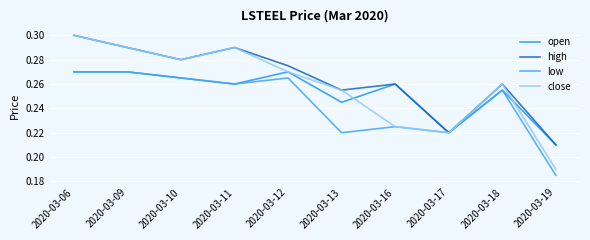

Reading left to right, list all the values displayed in this chart.

open: 2020-03-06=0.3	2020-03-09=0.3	2020-03-10=0.3	2020-03-11=0.3	2020-03-12=0.3	2020-03-13=0.2	2020-03-16=0.3	2020-03-17=0.2	2020-03-18=0.3	2020-03-19=0.2
high: 2020-03-06=0.3	2020-03-09=0.3	2020-03-10=0.3	2020-03-11=0.3	2020-03-12=0.3	2020-03-13=0.3	2020-03-16=0.3	2020-03-17=0.2	2020-03-18=0.3	2020-03-19=0.2
low: 2020-03-06=0.3	2020-03-09=0.3	2020-03-10=0.3	2020-03-11=0.3	2020-03-12=0.3	2020-03-13=0.2	2020-03-16=0.2	2020-03-17=0.2	2020-03-18=0.3	2020-03-19=0.2
close: 2020-03-06=0.3	2020-03-09=0.3	2020-03-10=0.3	2020-03-11=0.3	2020-03-12=0.3	2020-03-13=0.3	2020-03-16=0.2	2020-03-17=0.2	2020-03-18=0.3	2020-03-19=0.2